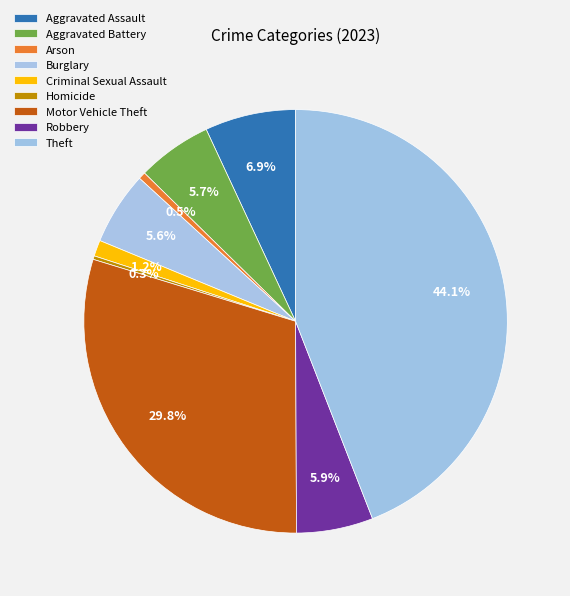

Count the number of slices in the pie.

9